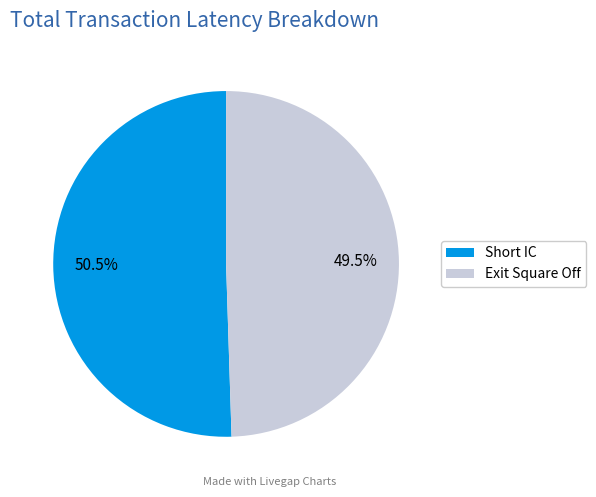

Rank the categories by value from lowest to highest.

Exit Square Off, Short IC